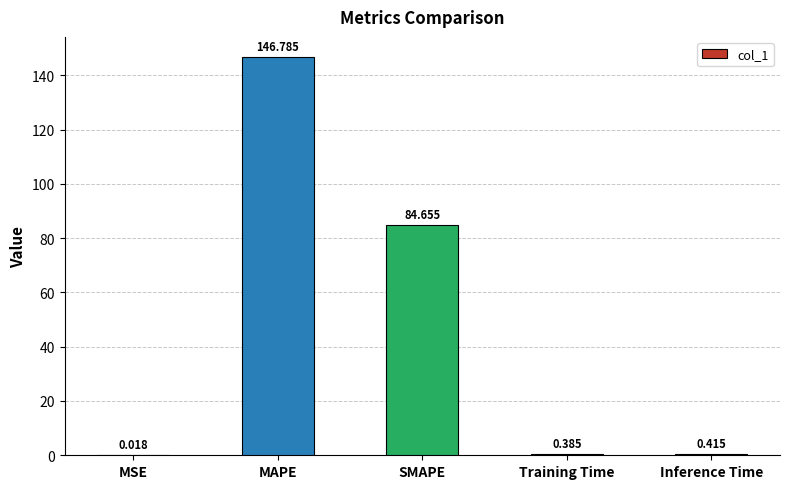

Which label corresponds to the largest value in the chart?

MAPE